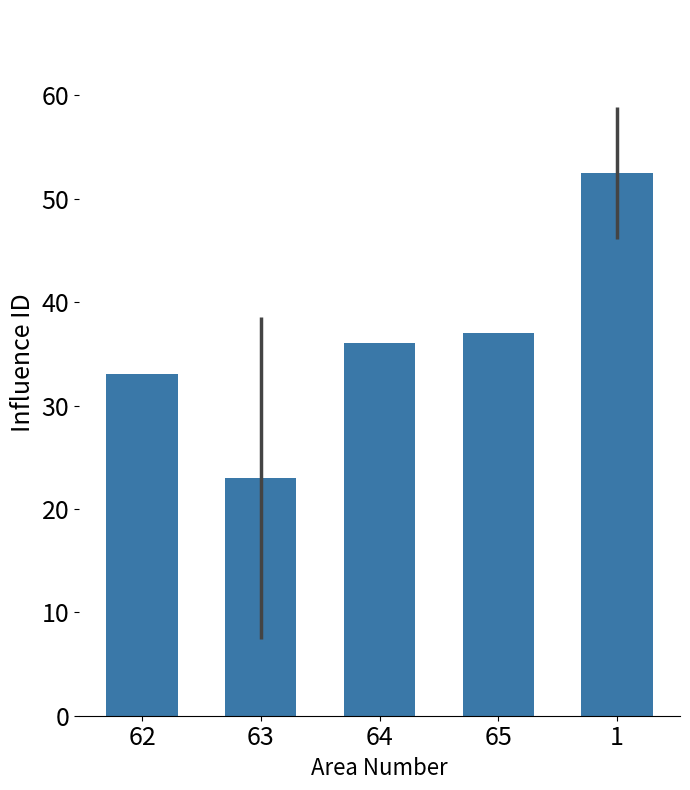

Rank the categories by value from lowest to highest.

63, 62, 64, 65, 1